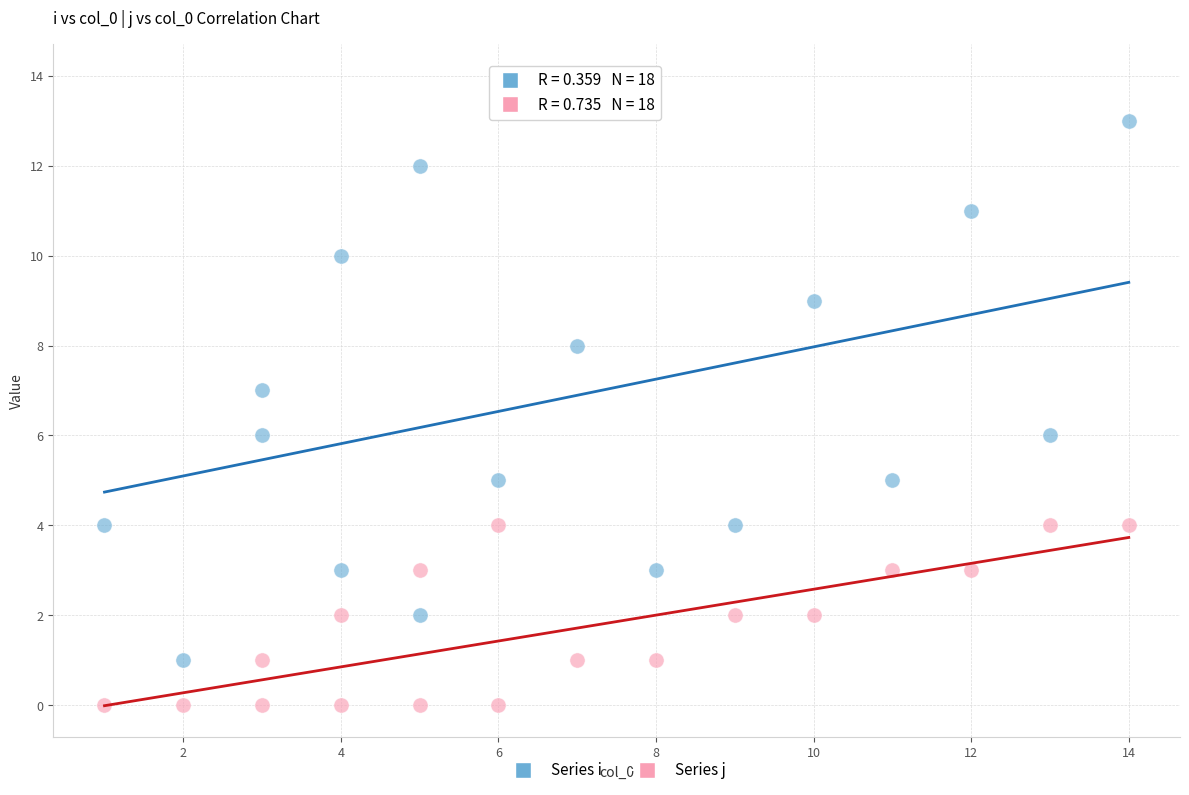

What is the X range (max minus min) for the scatter plot?

13